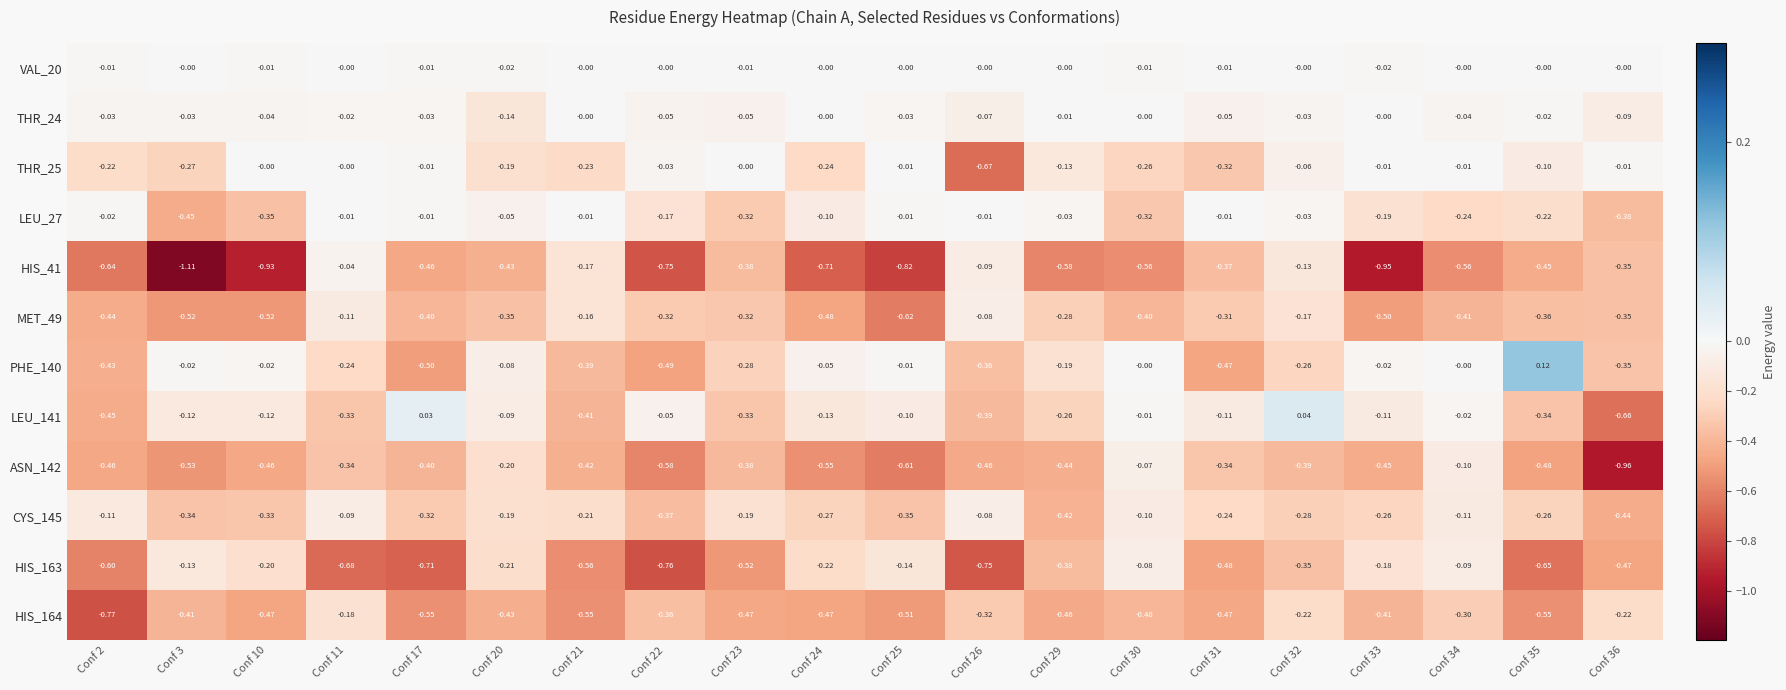

Is the value of HIS_41 at Conf 26 greater than the value of LEU_27 at Conf 21?

No